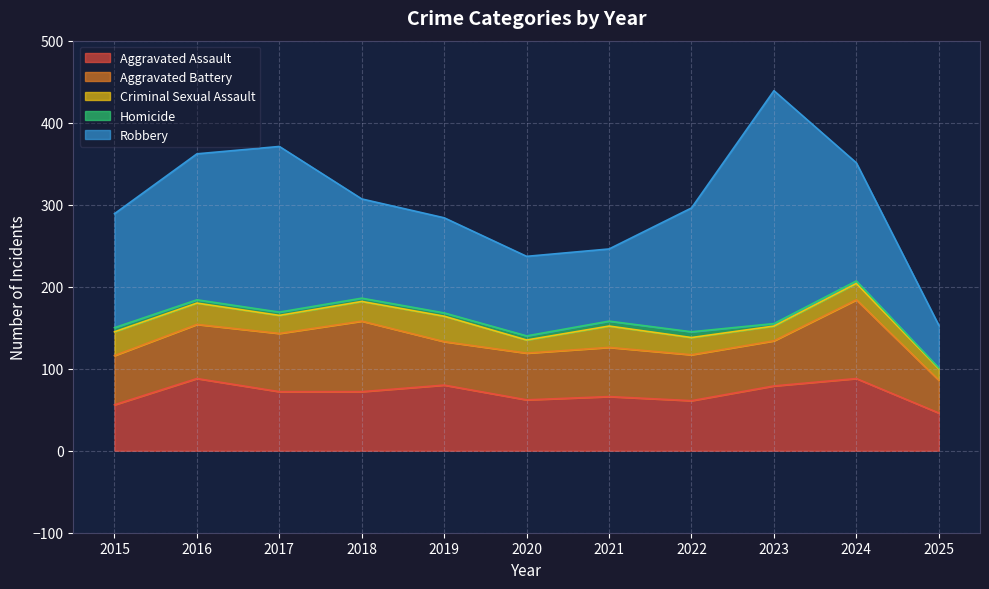

Between 2016 and 2024, which series saw the biggest shift?

Robbery